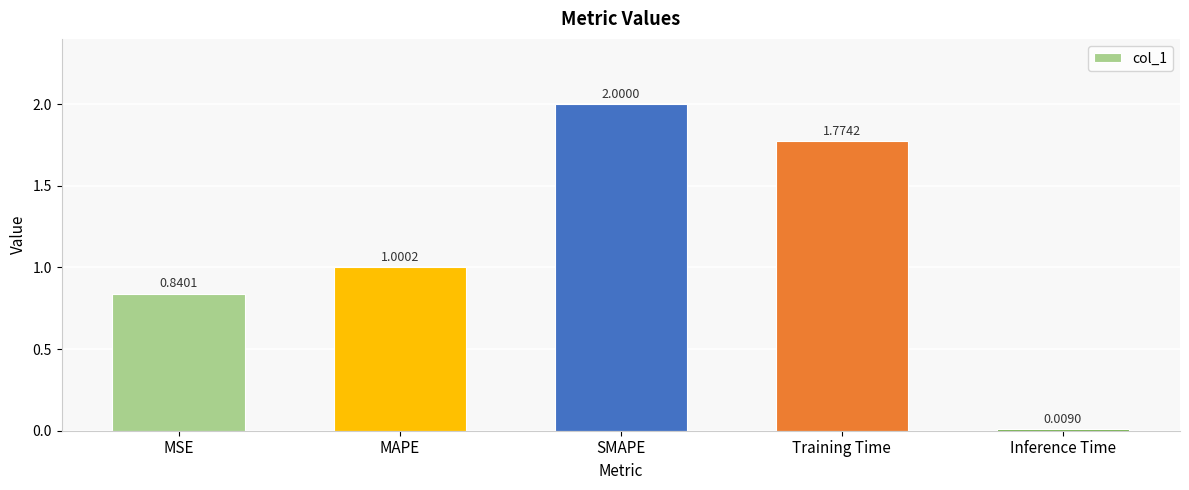

At which label is the value closest to 1?

MAPE